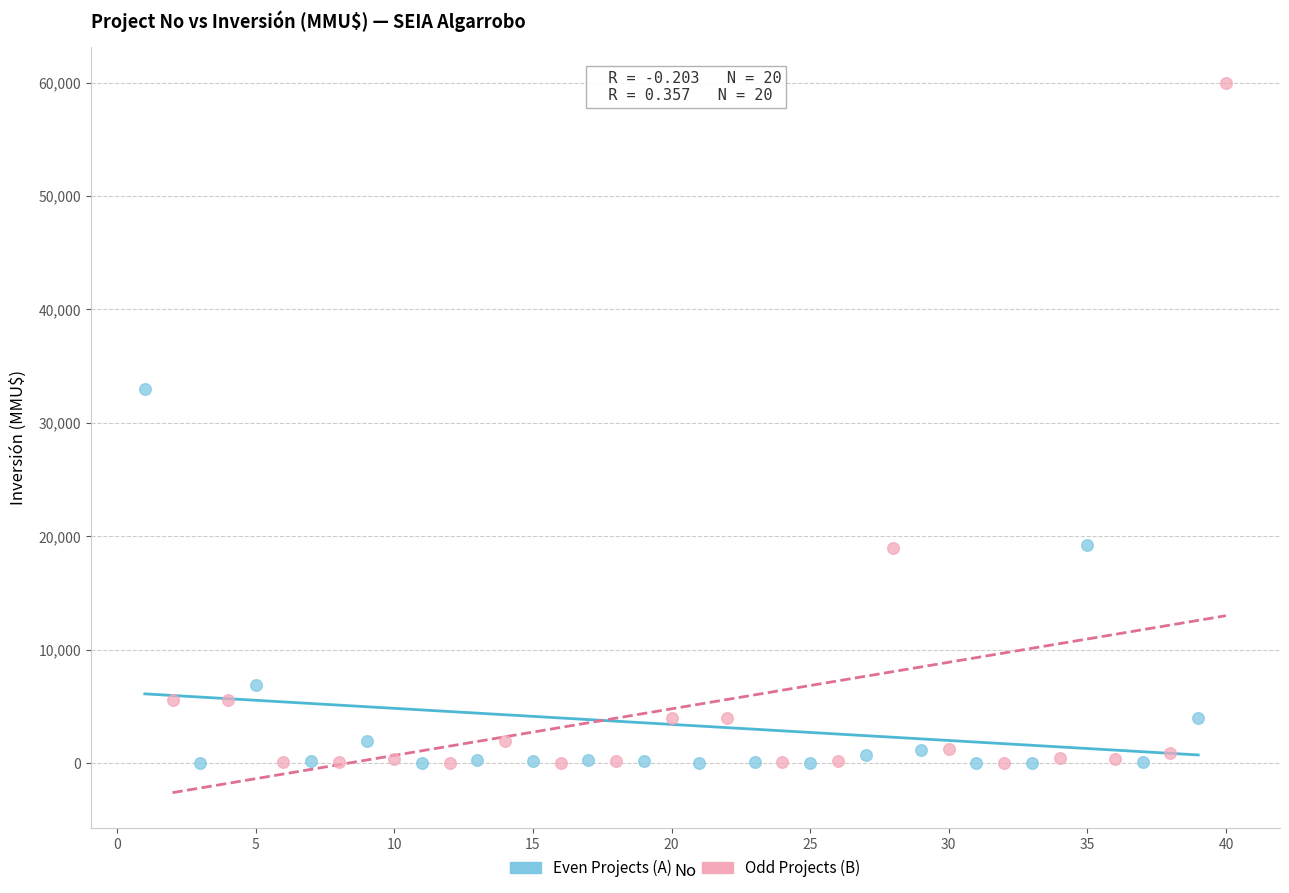

Which series contains the highest Y value?

Odd Projects (B)